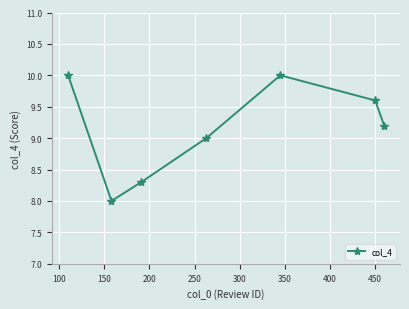

How many lines are shown in the chart?

1